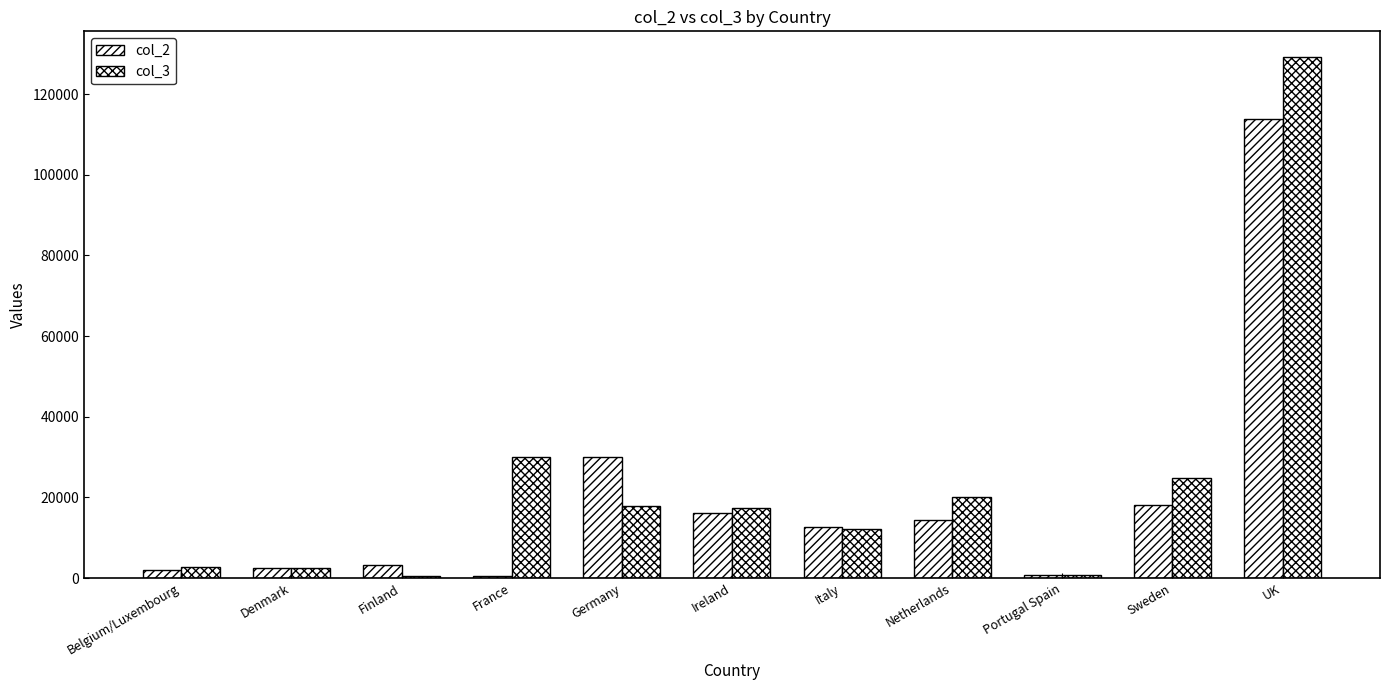

List the series in order of their peak value, lowest first.

col_2, col_3